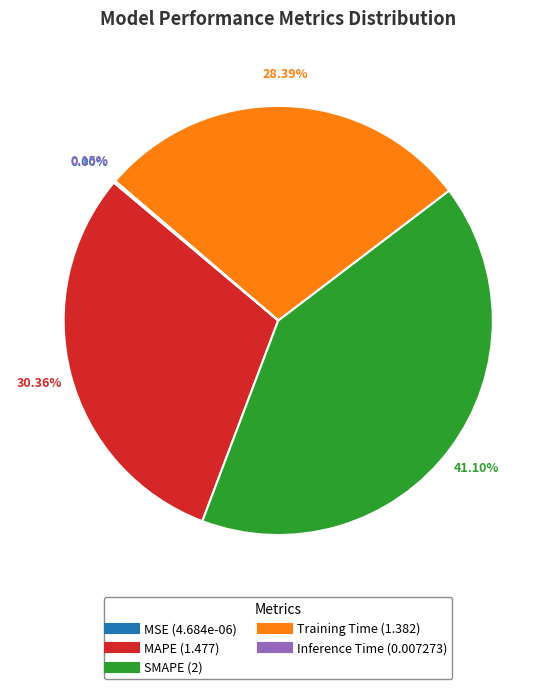

Which slice is the largest?

SMAPE